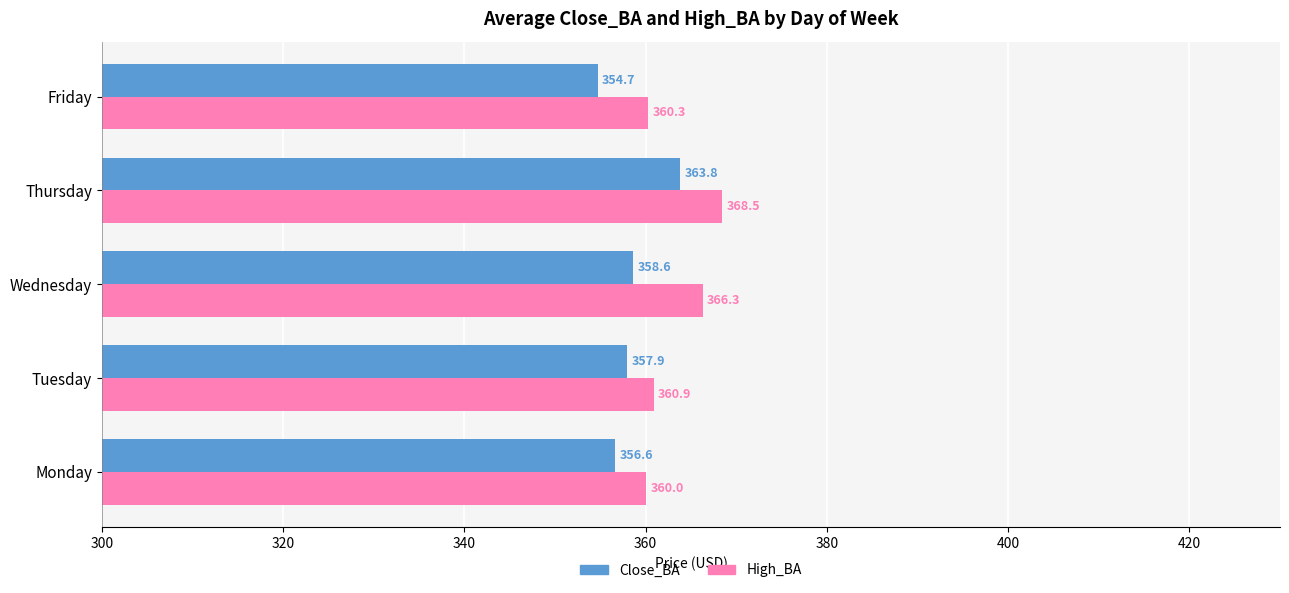

Rank the series at Thursday from highest to lowest value.

High_BA, Close_BA